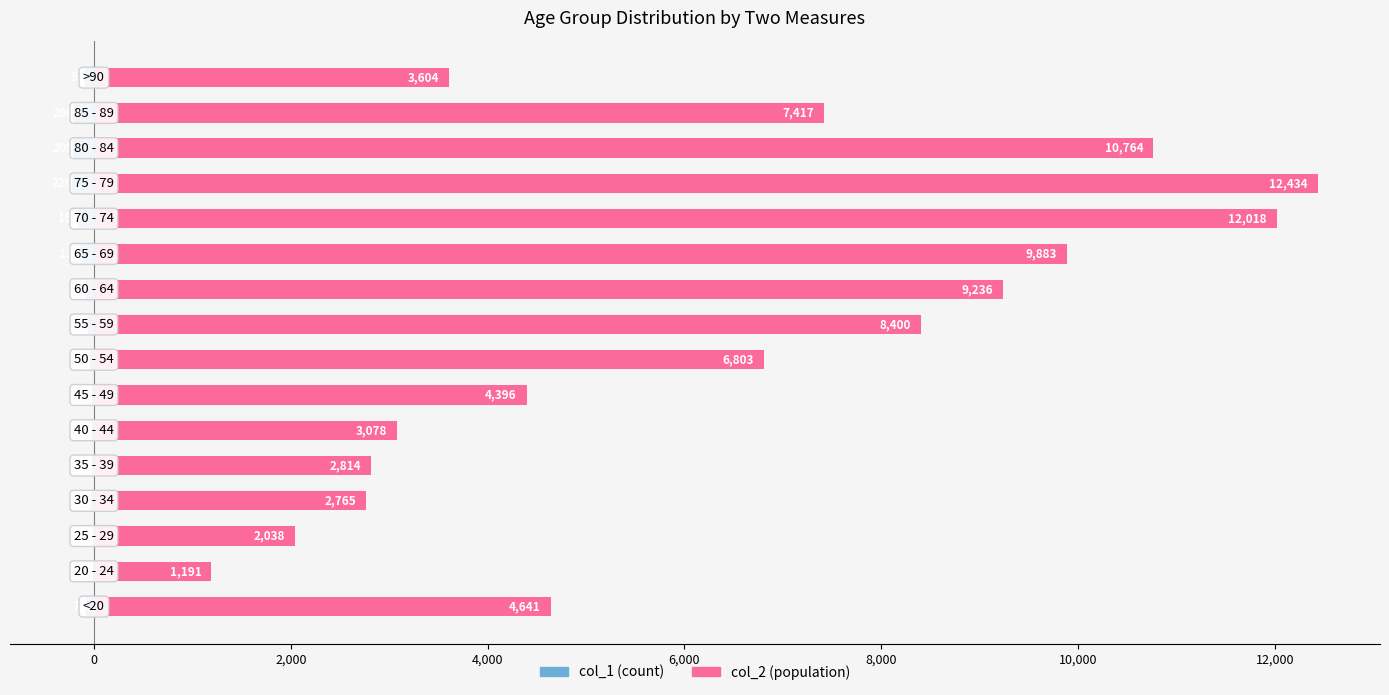

How many categories are shown in the chart?

16